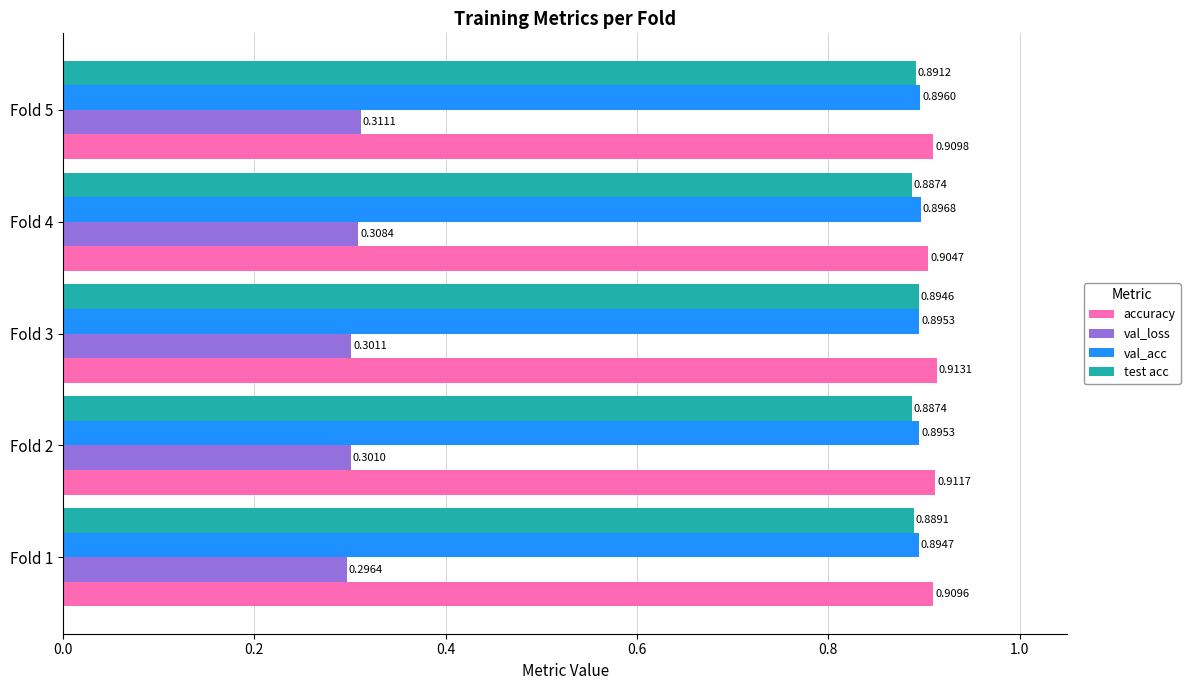

Is the value of val_acc at Fold 4 greater than the value of val_loss at Fold 2?

Yes